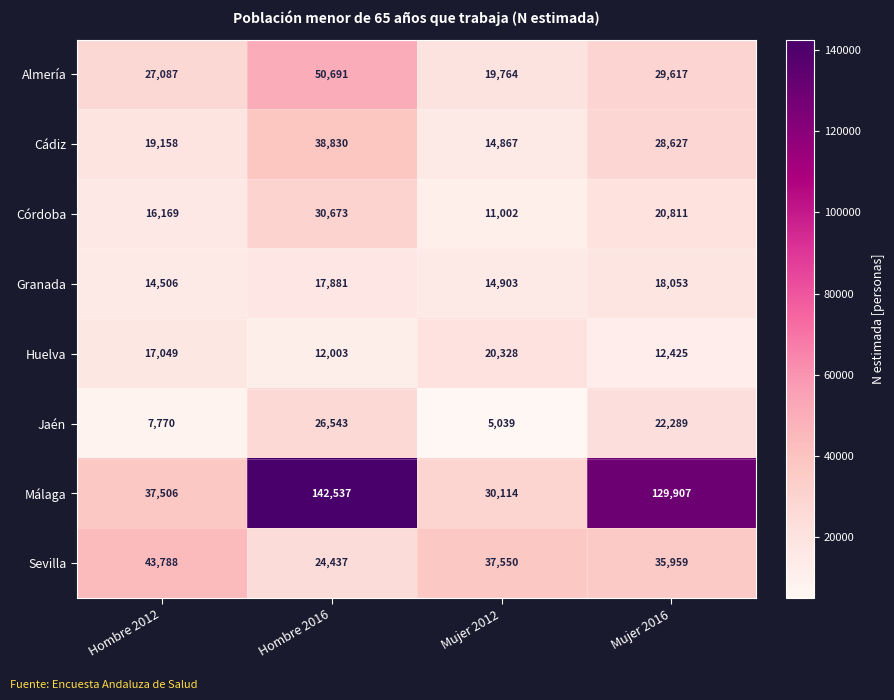

At Mujer 2016, list the series in order from largest to smallest.

Málaga, Sevilla, Almería, Cádiz, Jaén, Córdoba, Granada, Huelva